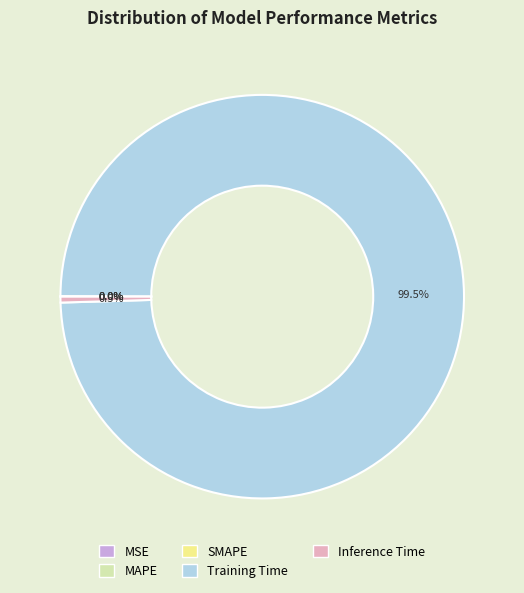

What is the largest slice in the pie chart?

Training Time